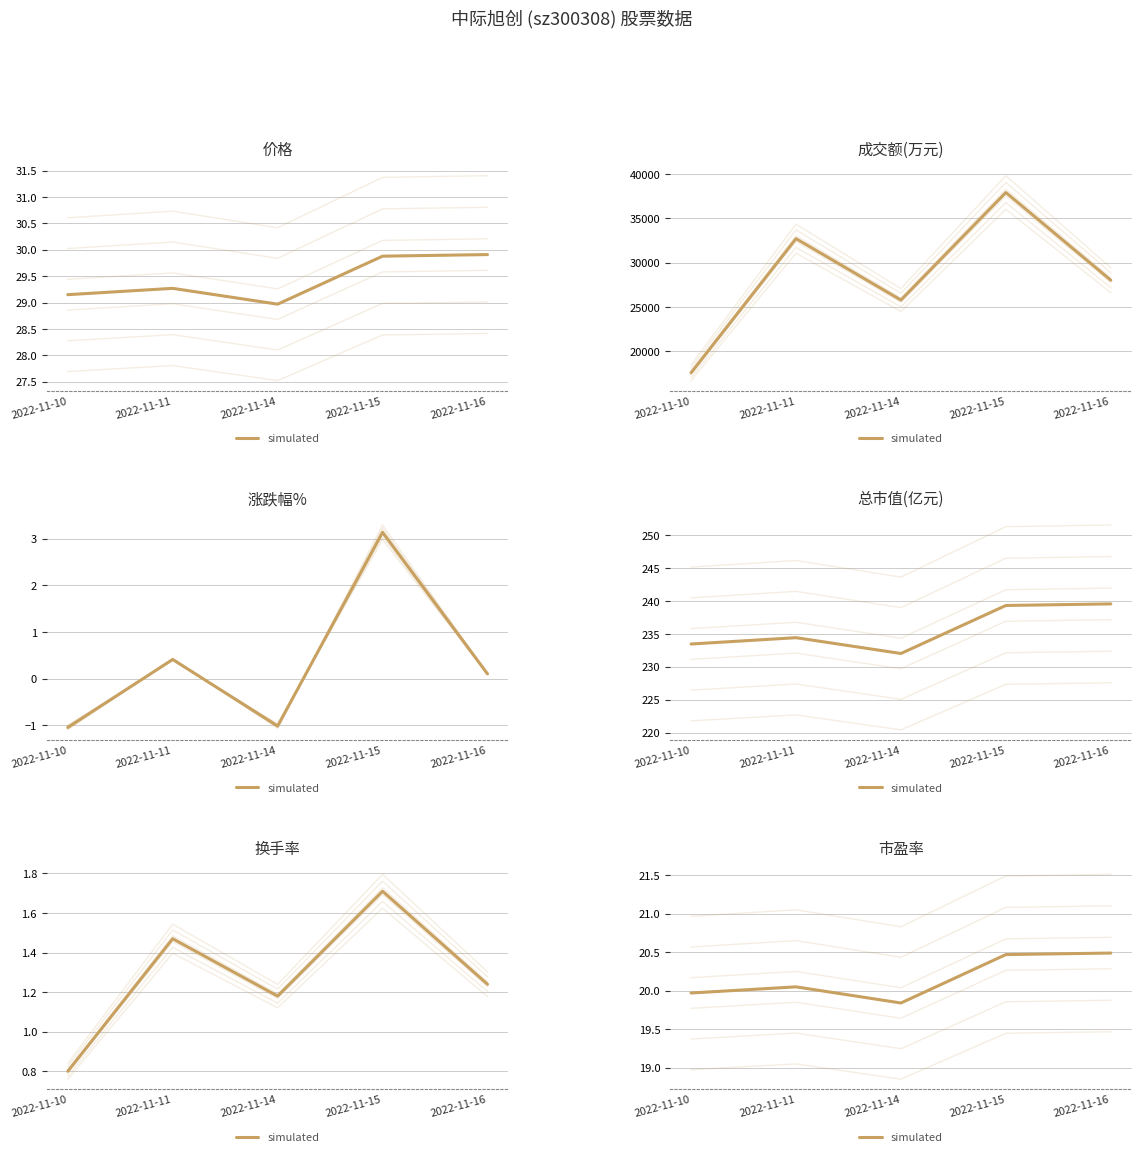

At which label is the value closest to 20?

2022-11-10